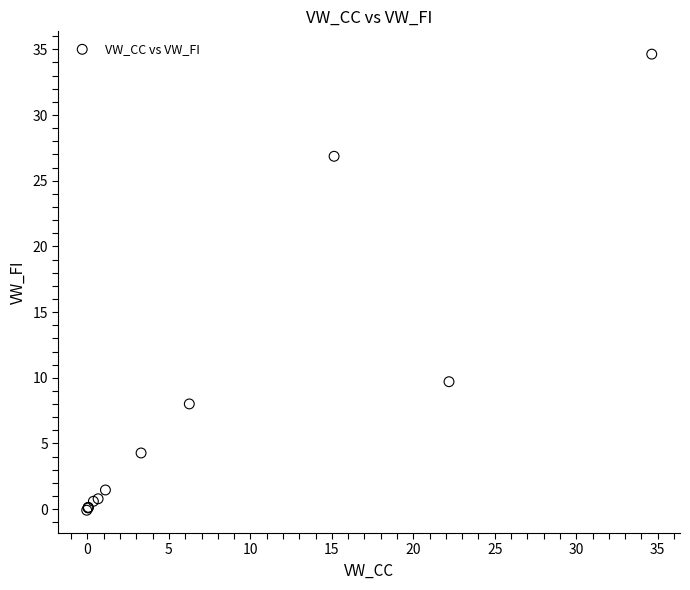

What Y value in the scatter plot is closest to 17?

9.7